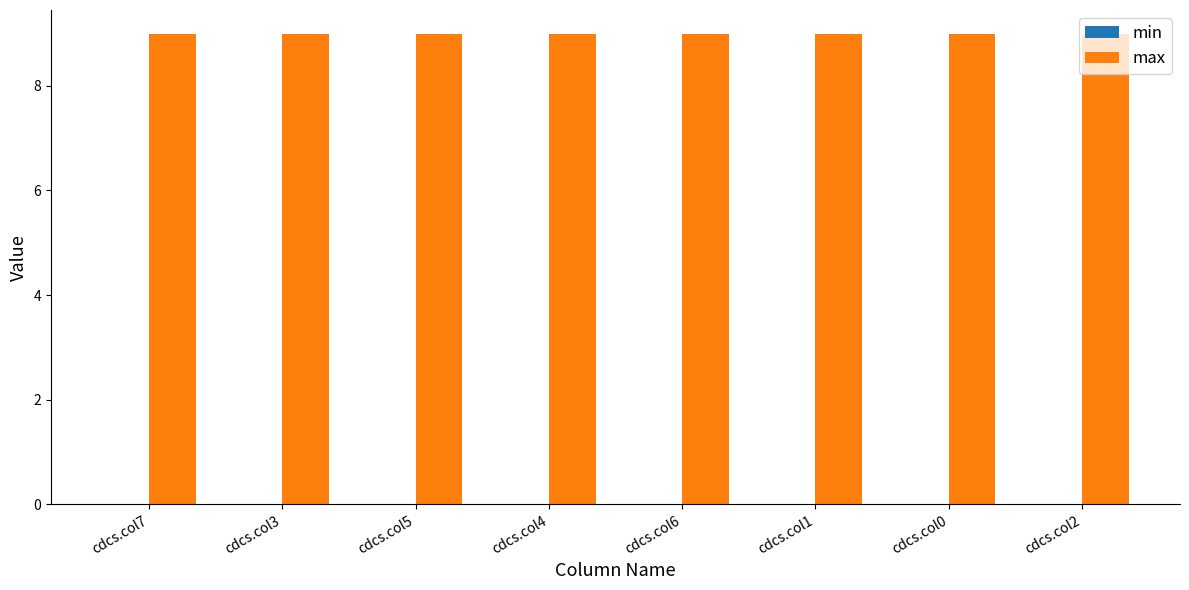

Which category has the lowest value in the max series?

cdcs.col7